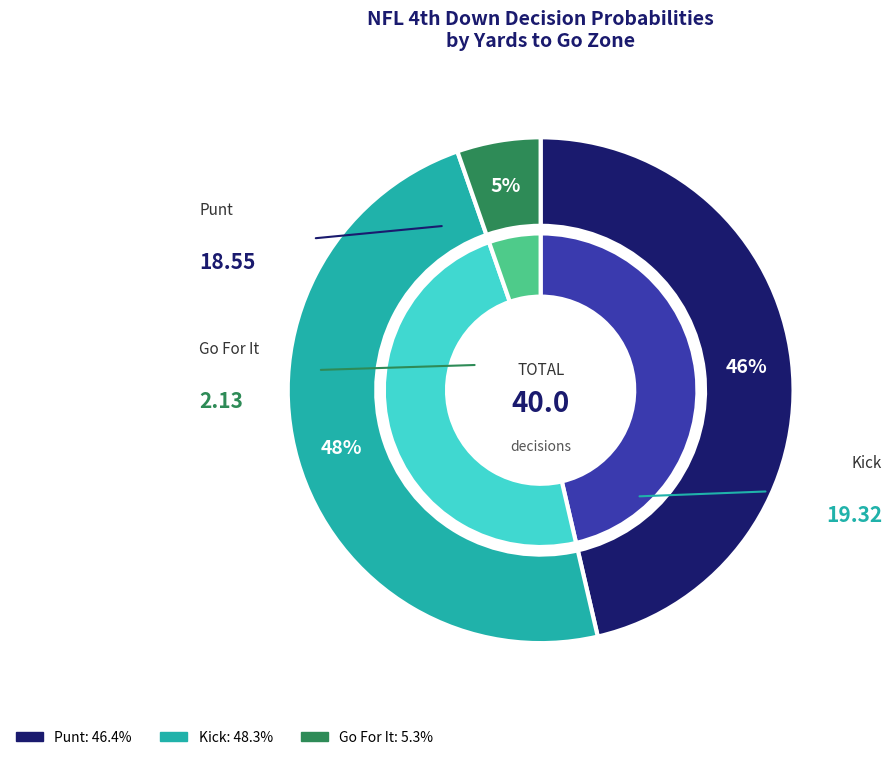

To the nearest percent, what is the difference between the 3 and 5 slice percentages?

17%